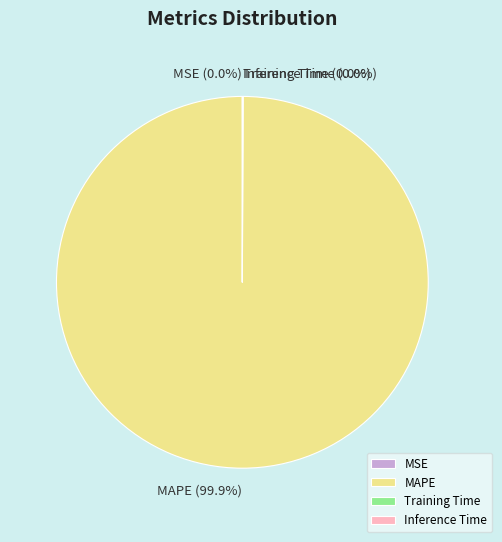

Which slice is the largest?

MAPE